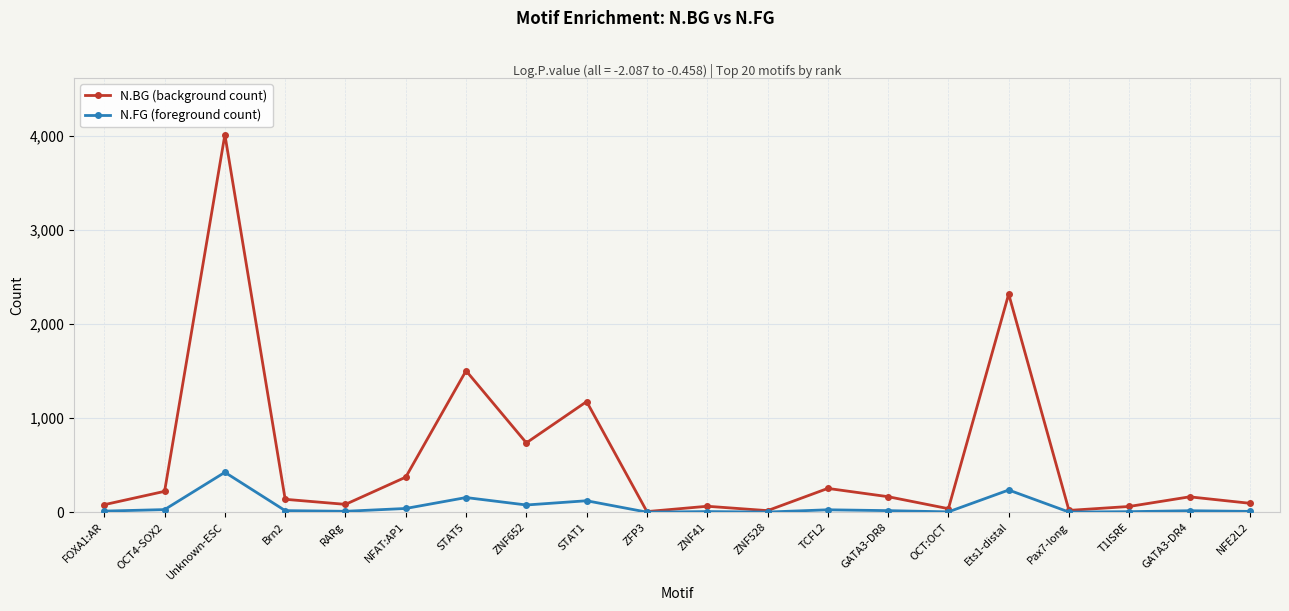

How many values in the N.BG (background count) series are below 163?

10